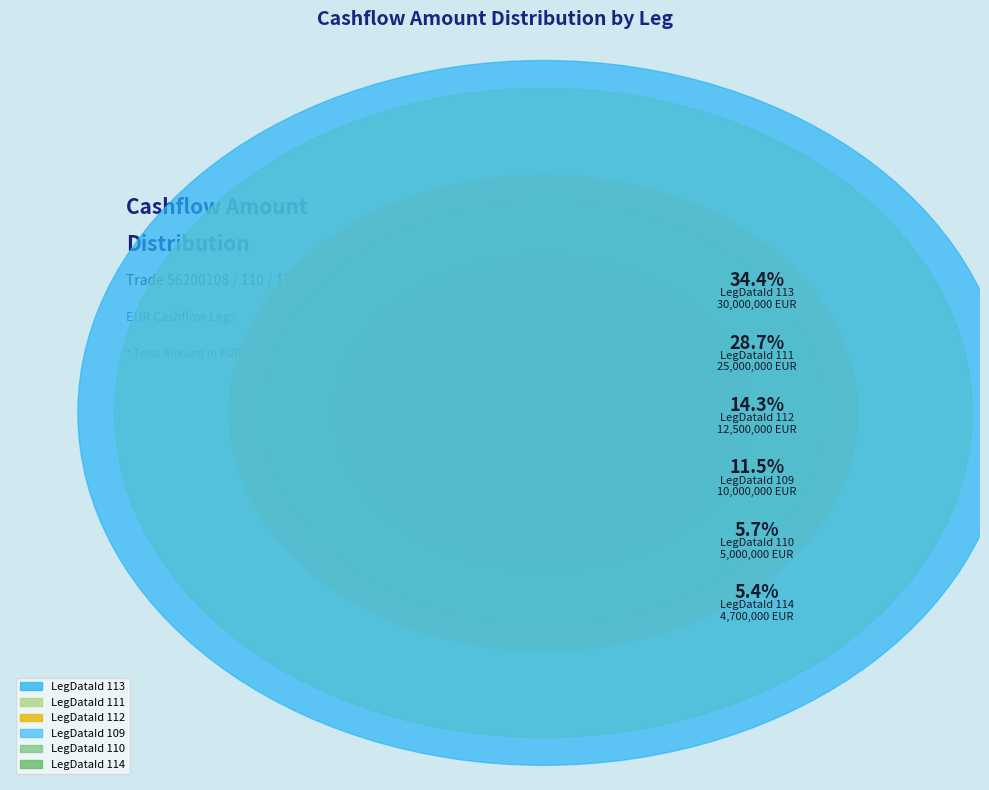

How many slices are in this pie chart?

6